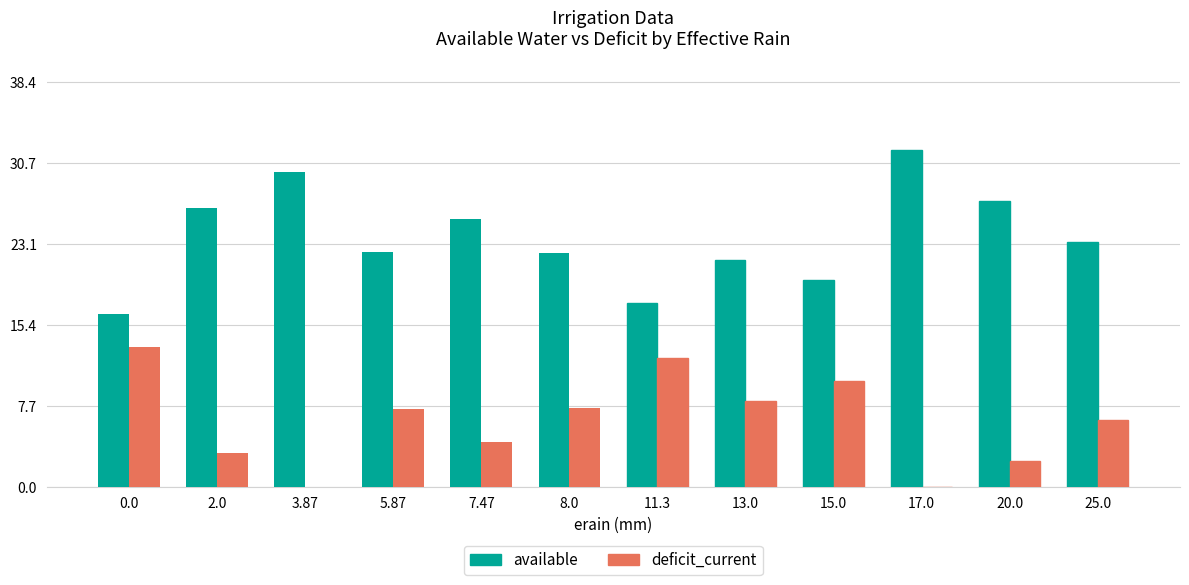

At which category is the sum across all series the highest?

17.0